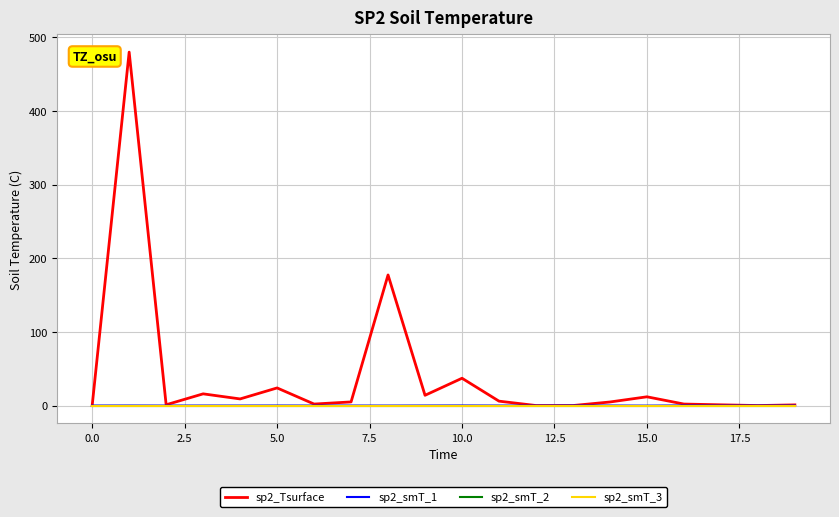

Does the chart display data point markers on the line(s)?

No